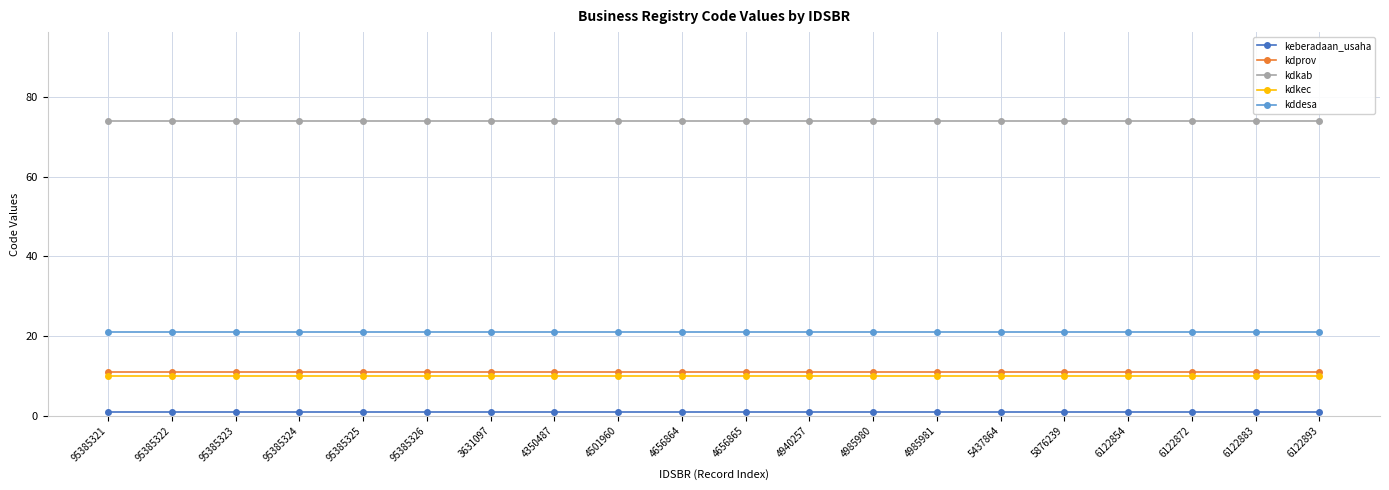

What is the value of the kdprov point at the 15th from the left?

11